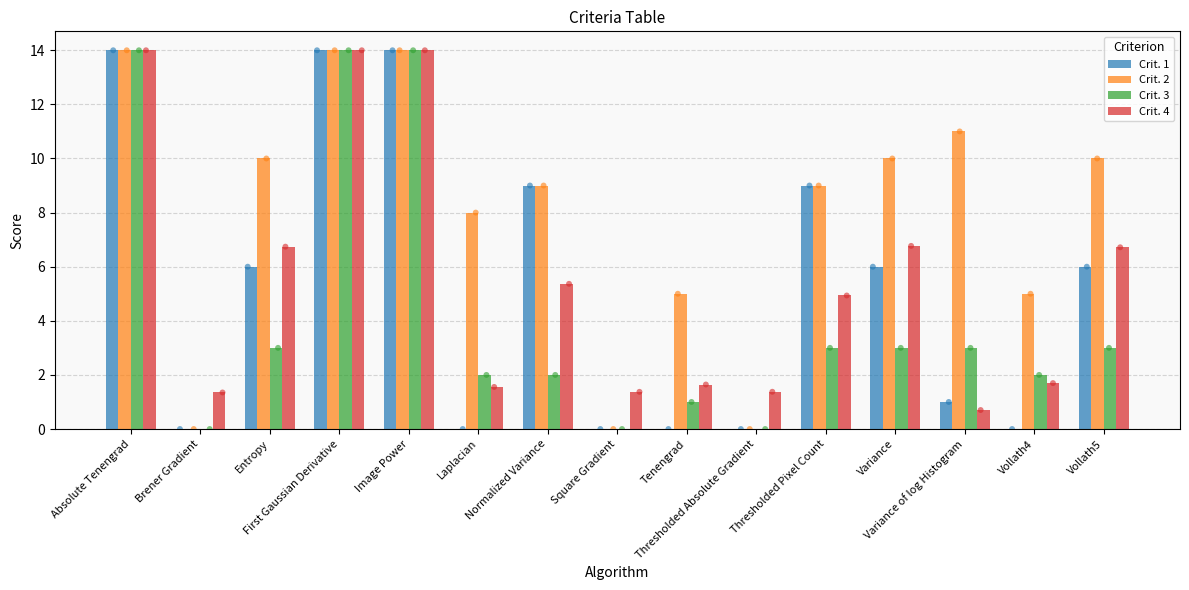

What are all the series names shown in the legend?

Crit. 1, Crit. 2, Crit. 3, Crit. 4